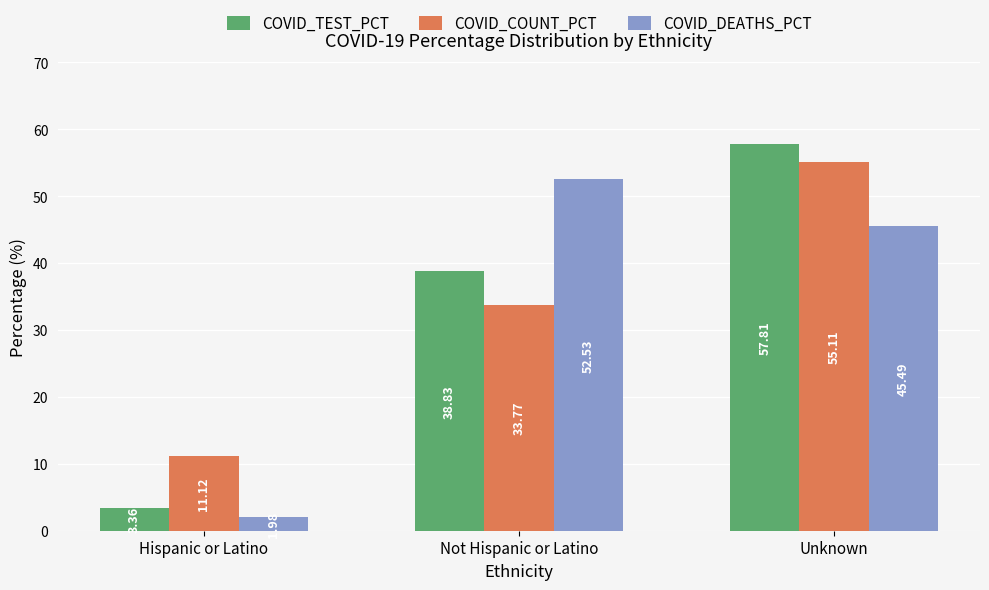

What is the total value across all series at Hispanic or Latino?

16.5